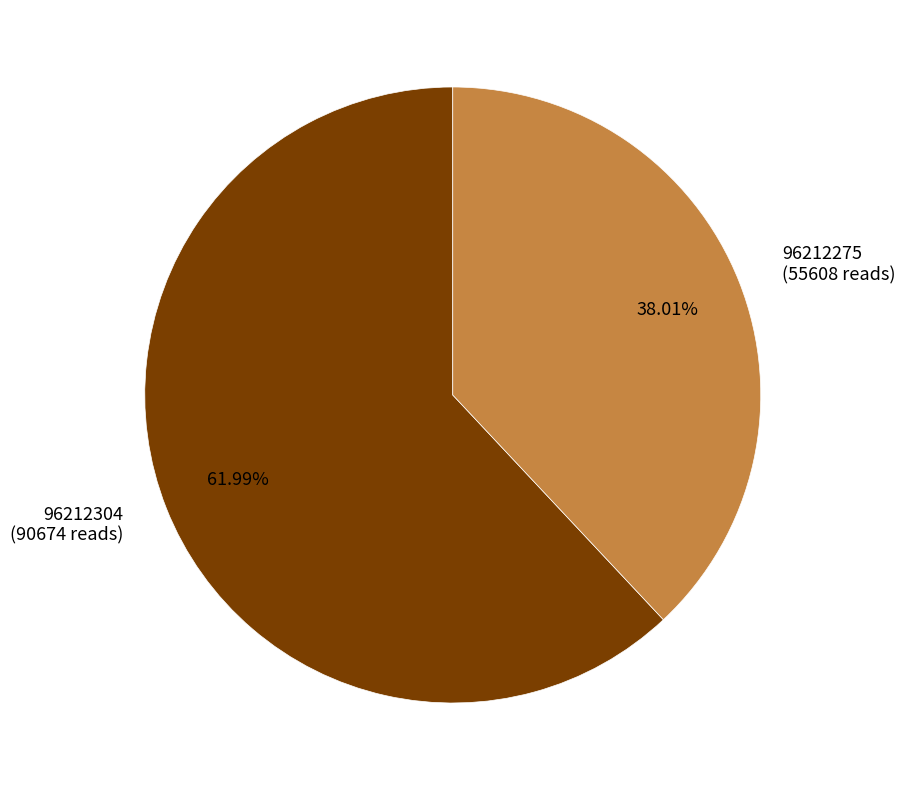

To the nearest percent, what portion does 96212275 represent?

38%